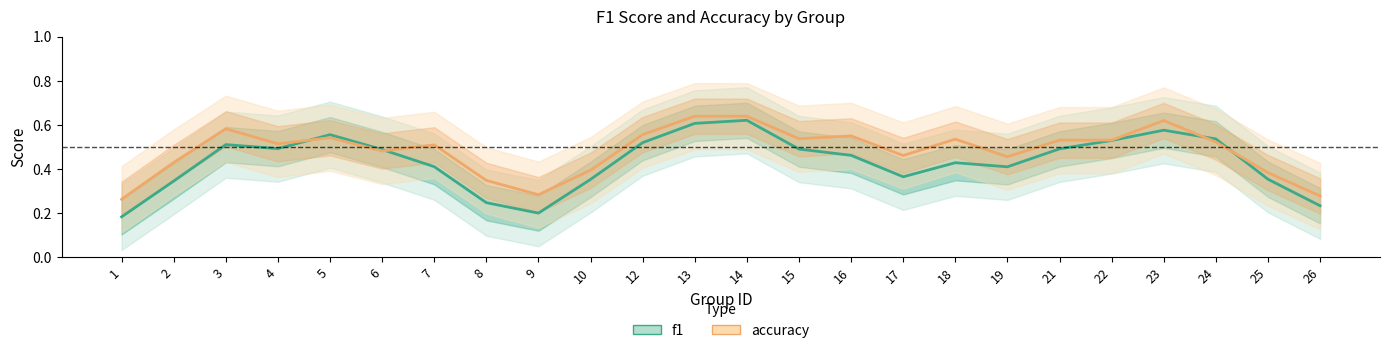

How many times do f1 and accuracy cross each other?

6